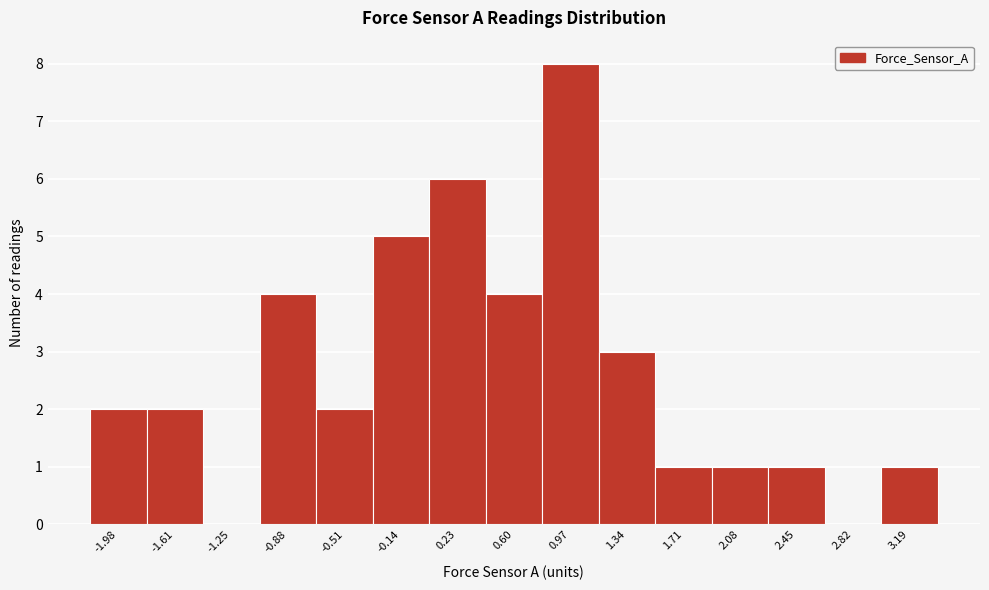

How tall is the bar that spans -1.80 to -1.45 on the x-axis? Neither the bar edges nor the heights are printed on the chart, so give them approximately, as read against the axes.

2